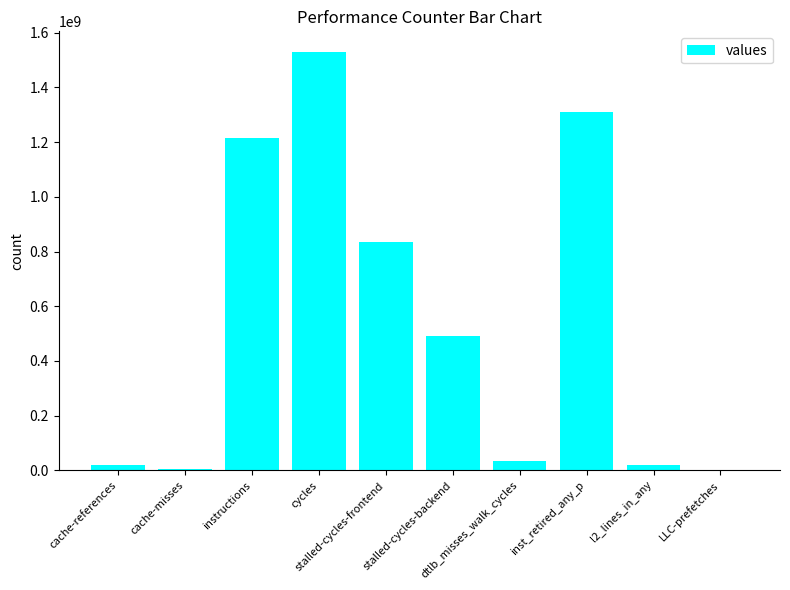

What is the sum of all values?

5452242032